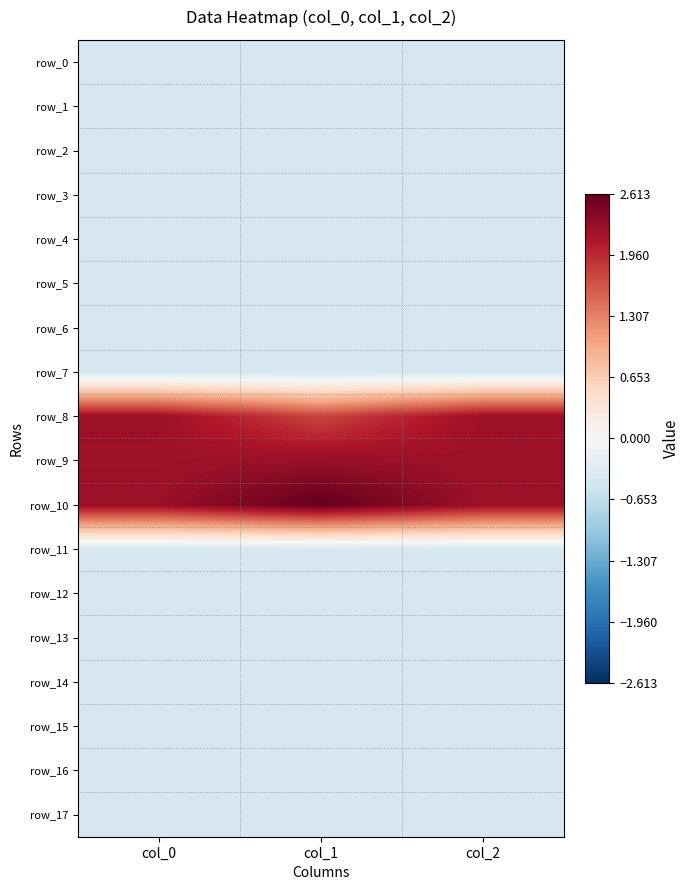

Reading right to left, extract all data points from this chart.

row_0: -0.4	-0.4	-0.4
row_1: -0.4	-0.4	-0.4
row_2: -0.4	-0.4	-0.4
row_3: -0.4	-0.4	-0.4
row_4: -0.4	-0.4	-0.4
row_5: -0.4	-0.4	-0.4
row_6: -0.4	-0.4	-0.4
row_7: -0.4	-0.4	-0.4
row_8: 2.2	1.8	2.2
row_9: 2.2	2.3	2.2
row_10: 2.2	2.6	2.3
row_11: -0.4	-0.4	-0.4
row_12: -0.4	-0.4	-0.4
row_13: -0.4	-0.4	-0.4
row_14: -0.4	-0.4	-0.4
row_15: -0.4	-0.4	-0.4
row_16: -0.4	-0.4	-0.4
row_17: -0.4	-0.4	-0.4